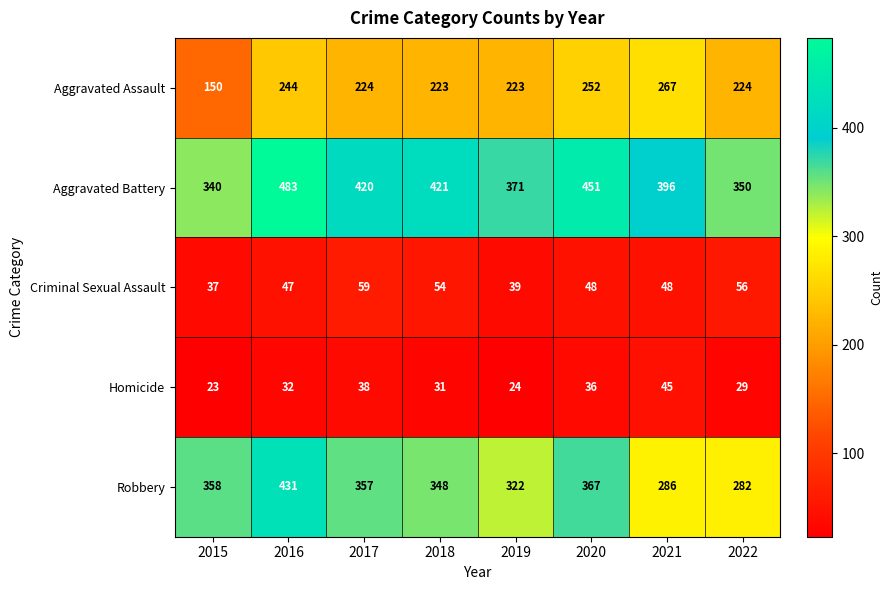

What is the difference between the Criminal Sexual Assault values at 2017 and 2019?

20